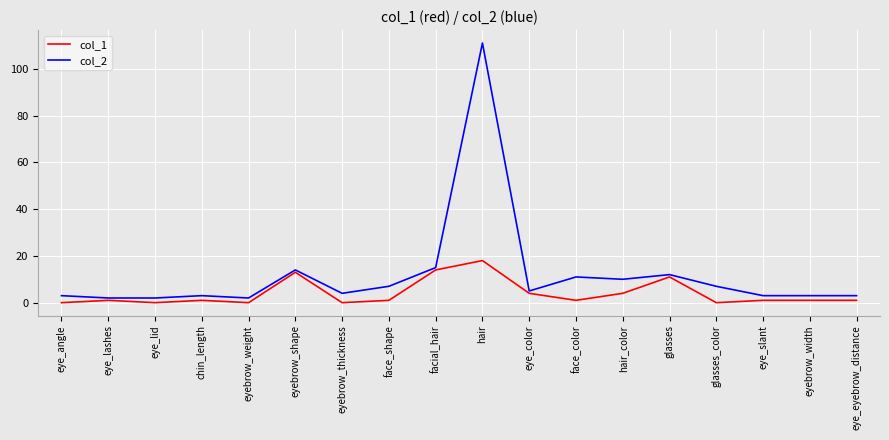

The col_1 series shows 0 at eye_lid. True or false?

True